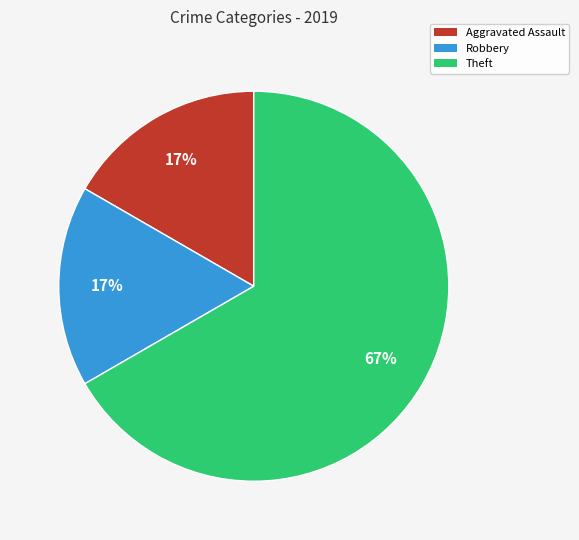

Does any single category account for the majority?

Yes